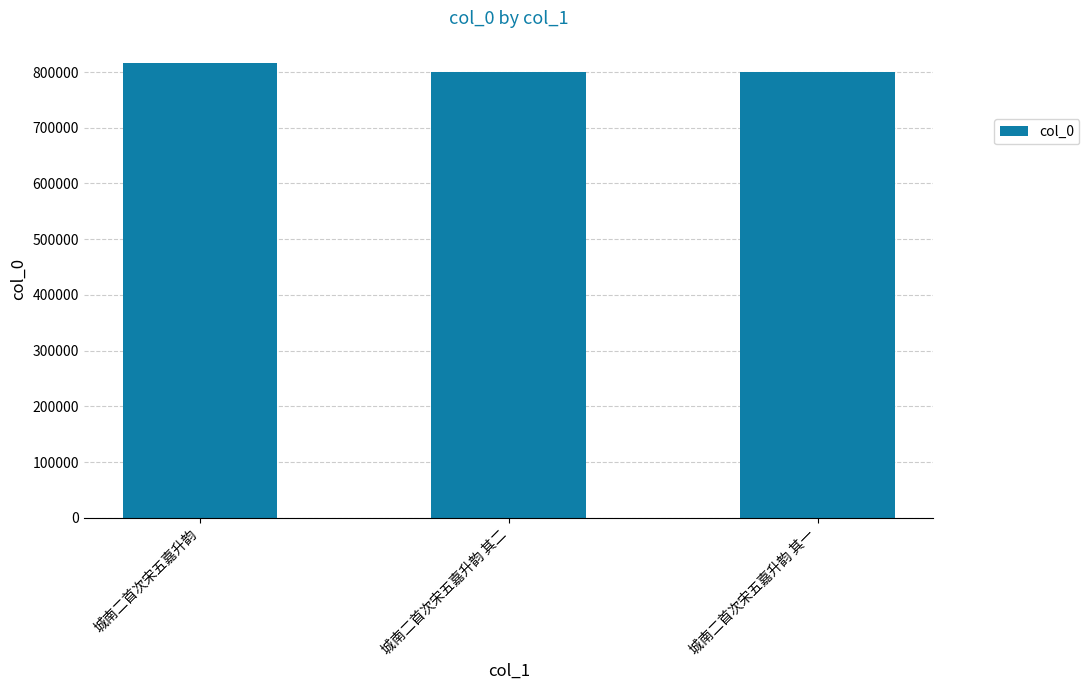

What is the sum of the values at 城南二首次宋五嘉升韵 and 城南二首次宋五嘉升韵 其一?

1616232